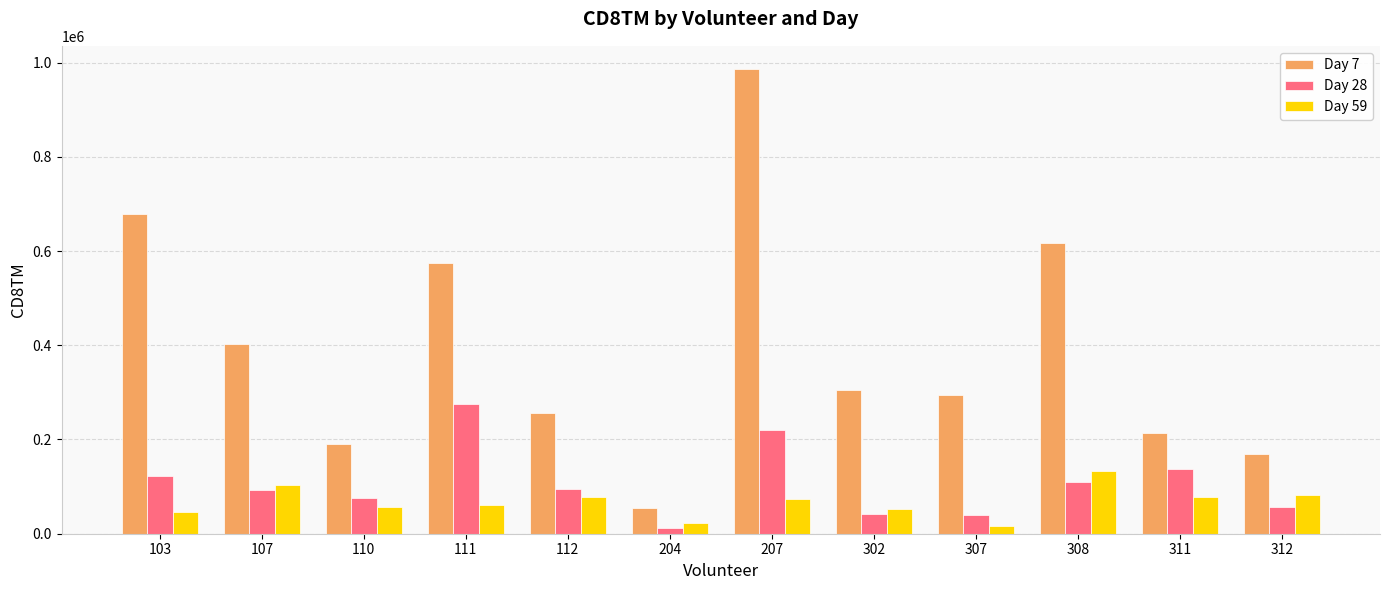

At 111, list the series in order from smallest to largest.

Day 59, Day 28, Day 7